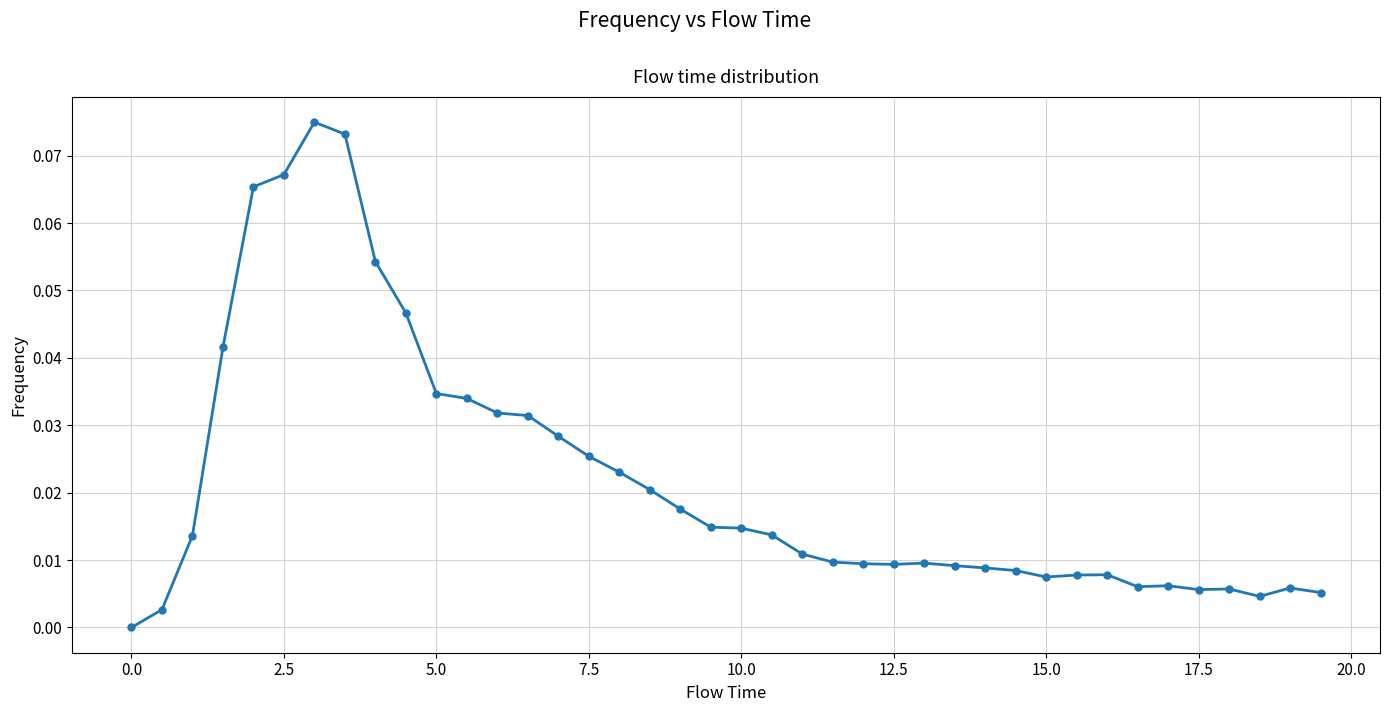

What is the difference between the maximum and minimum values?

0.1